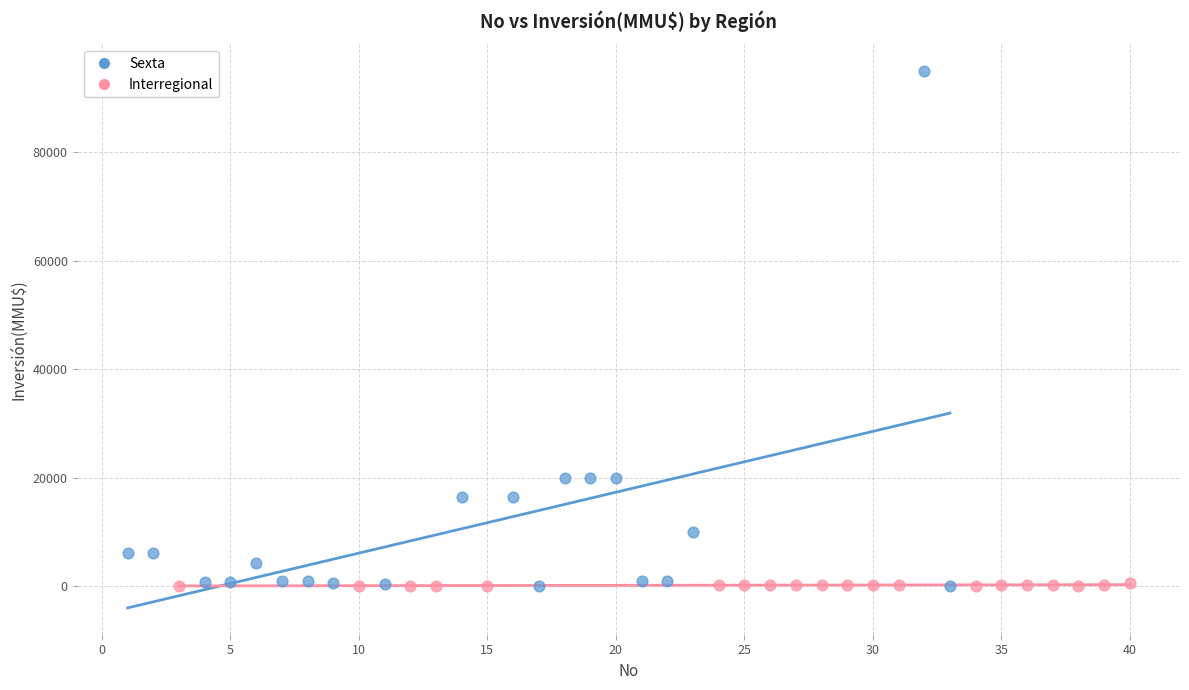

Which series has the widest spread of Y values?

Sexta